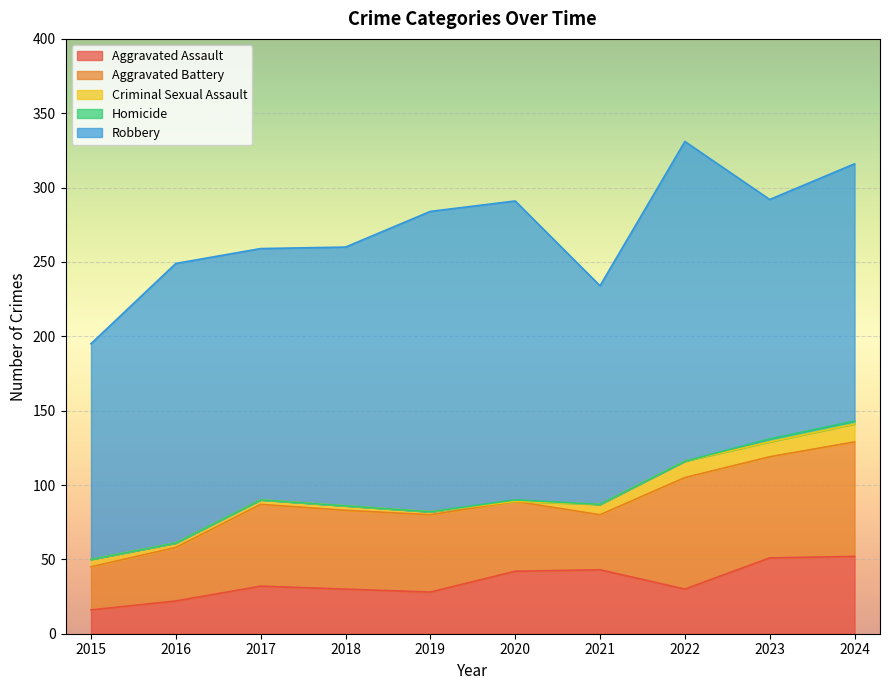

How many values in the Robbery series are below 174?

5